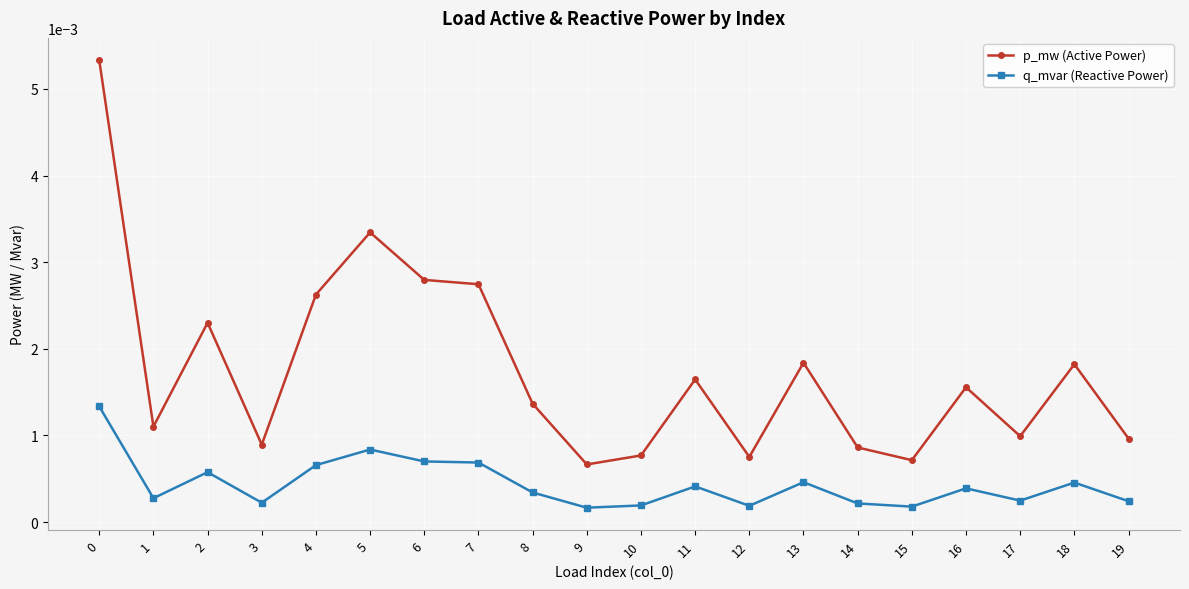

Rank the series by their average value, from lowest to highest.

q_mvar (Reactive Power), p_mw (Active Power)